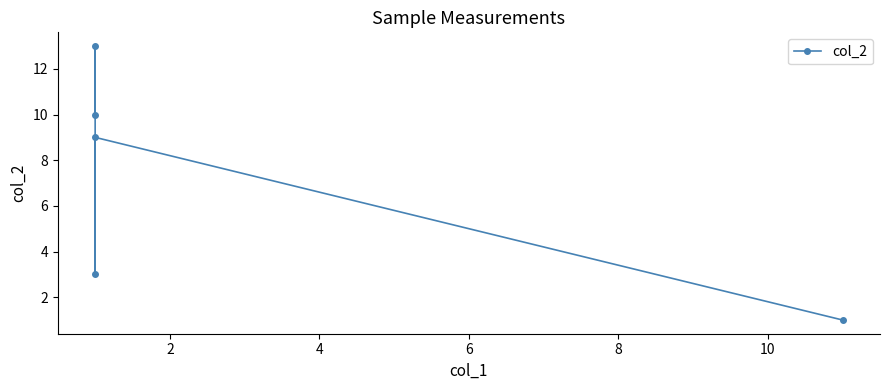

What is the difference between the second highest and minimum values?

9